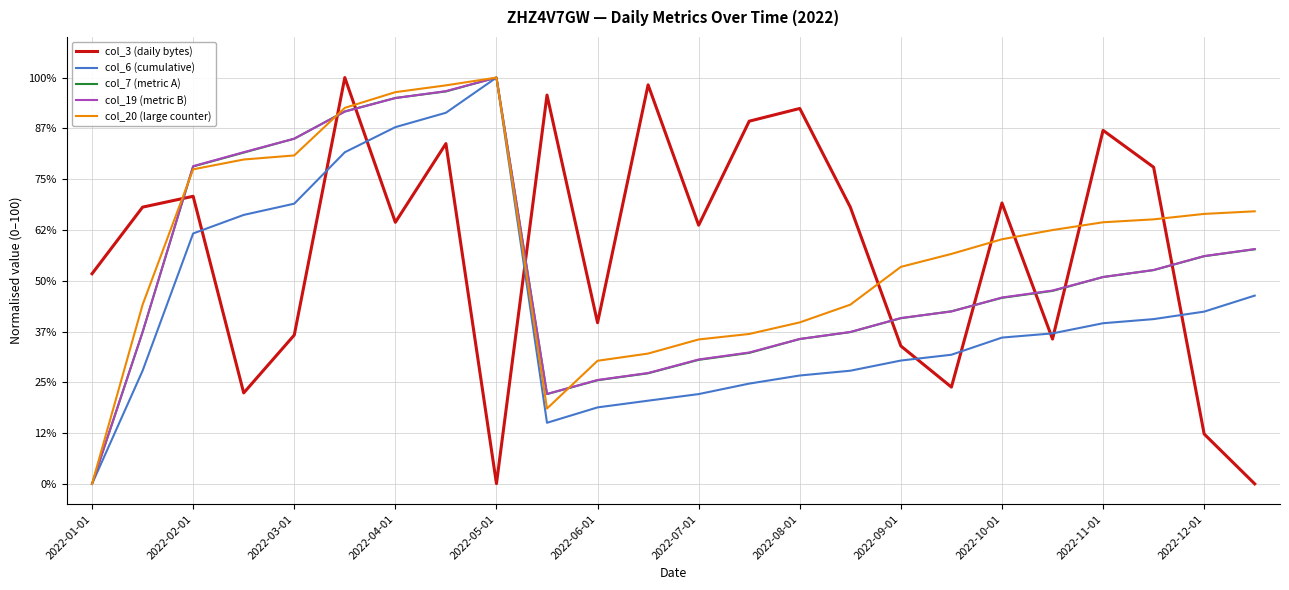

Does the chart display data point markers on the line(s)?

No